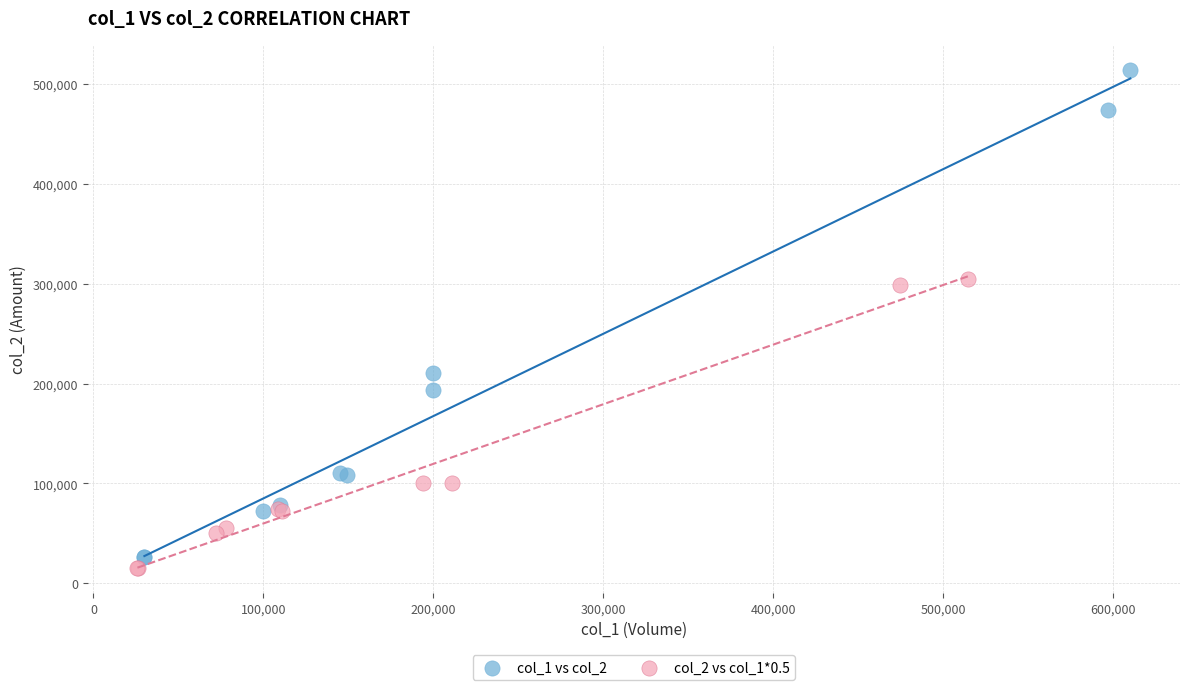

Which series has the widest spread of Y values?

col_1 vs col_2